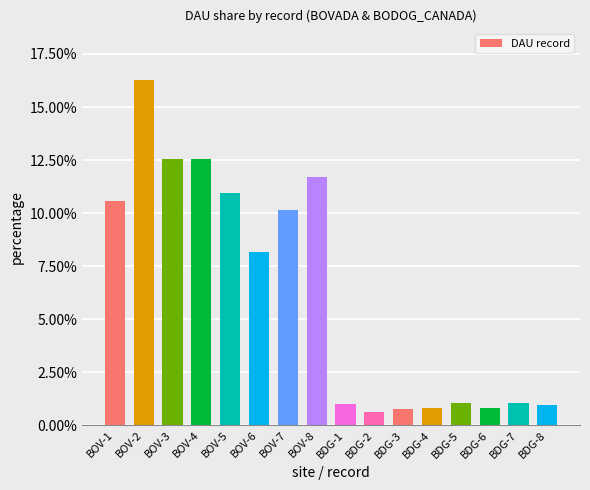

Rank the categories by value from lowest to highest.

BDG-2, BDG-3, BDG-6, BDG-4, BDG-8, BDG-1, BDG-7, BDG-5, BOV-6, BOV-7, BOV-1, BOV-5, BOV-8, BOV-3, BOV-4, BOV-2